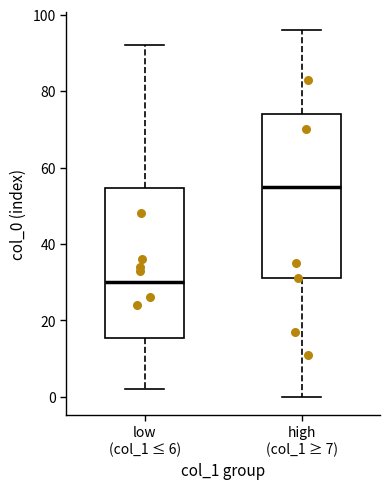

Reading left to right, read every box against the y-axis: the position of its median line, the range the box covers, and the ends of its whiskers. The values are not printed on the chart, so give them approximately, as read against the axis.

low (col_1 ≤ 6): median 30, box 16 to 54, whiskers 2 to 92
high (col_1 ≥ 7): median 56, box 32 to 74, whiskers 0 to 96